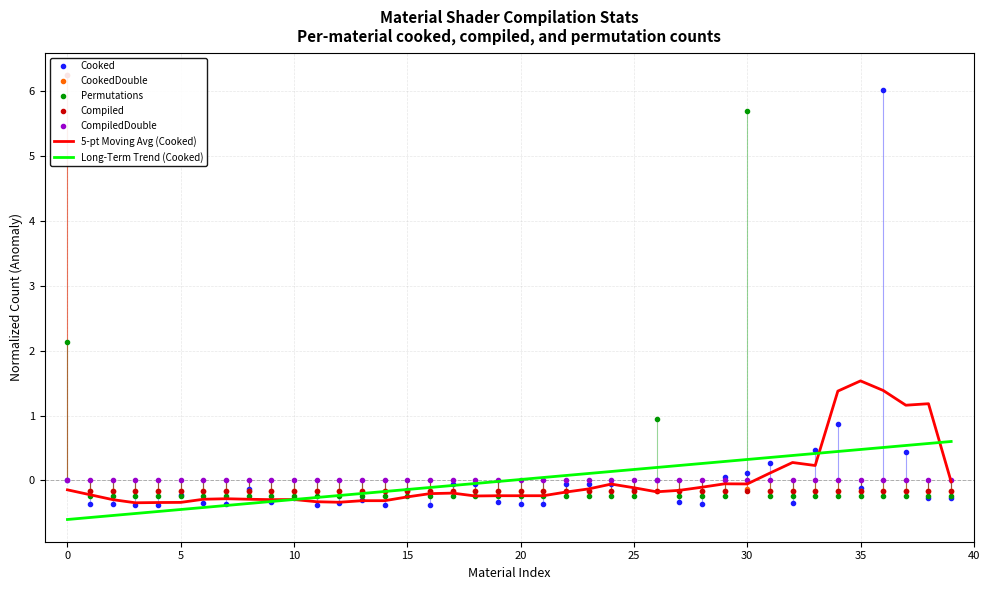

What is the lowest value of the 5-pt Moving Avg (Cooked) series?

-0.3